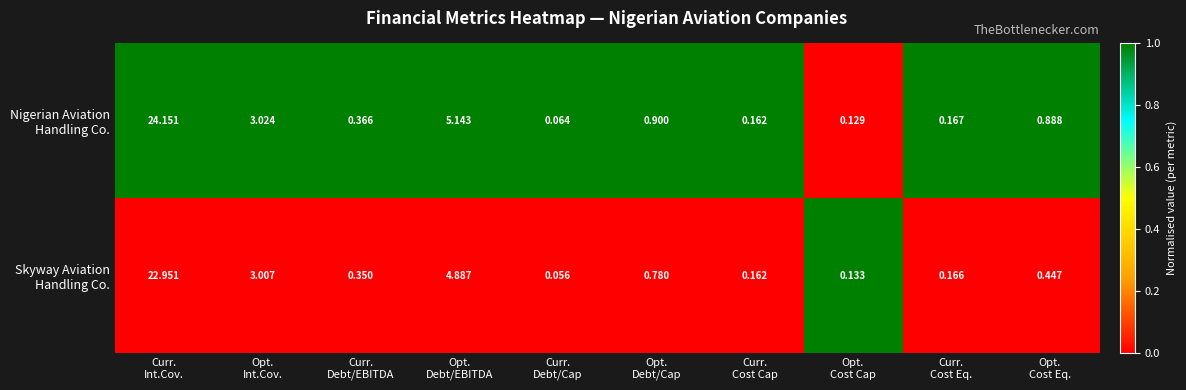

How many series are shown in this chart?

2